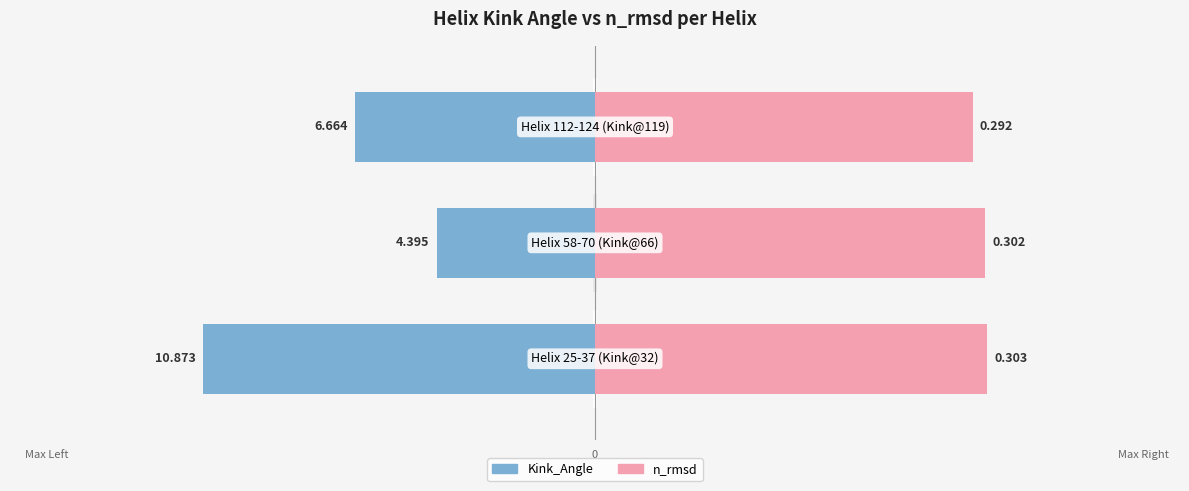

The value of n_rmsd at Max Right is 54230.6. True or false?

False